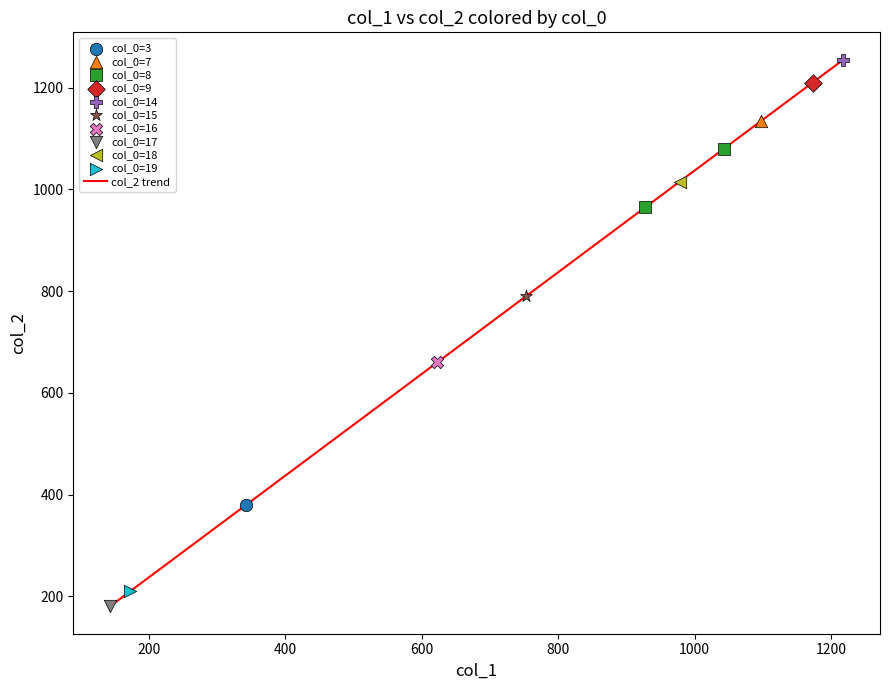

What is the maximum value shown in the chart?

1255